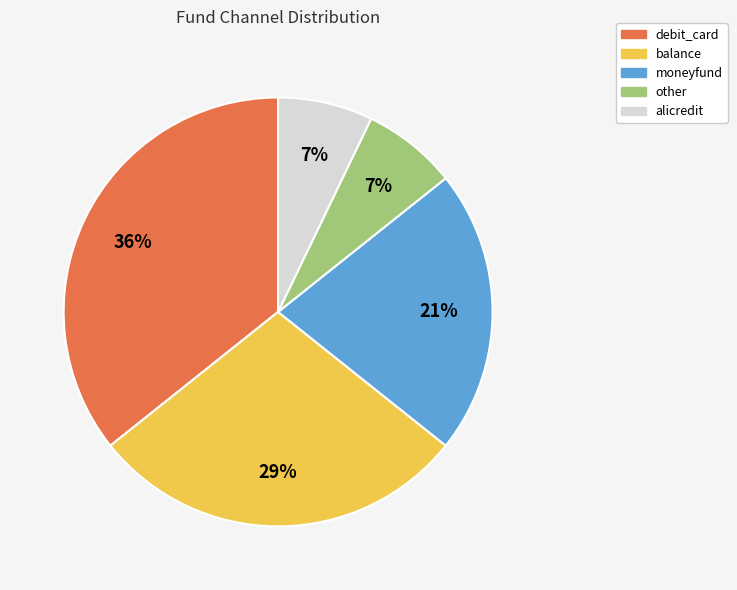

Which category has the biggest portion of the pie?

debit_card